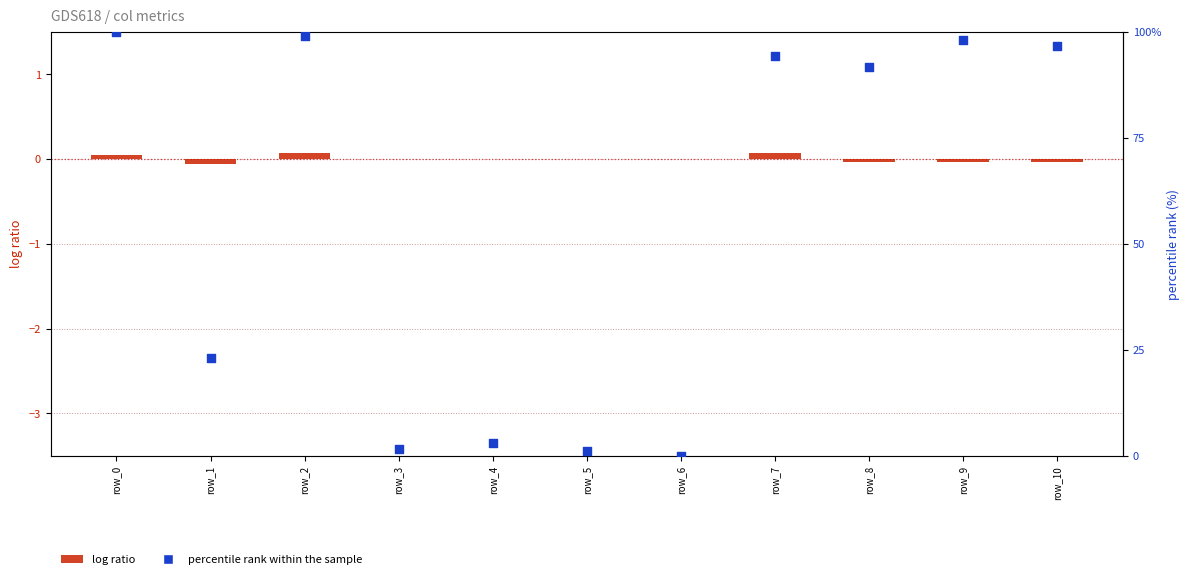

What are all the series names shown in the legend?

log ratio, percentile rank within the sample